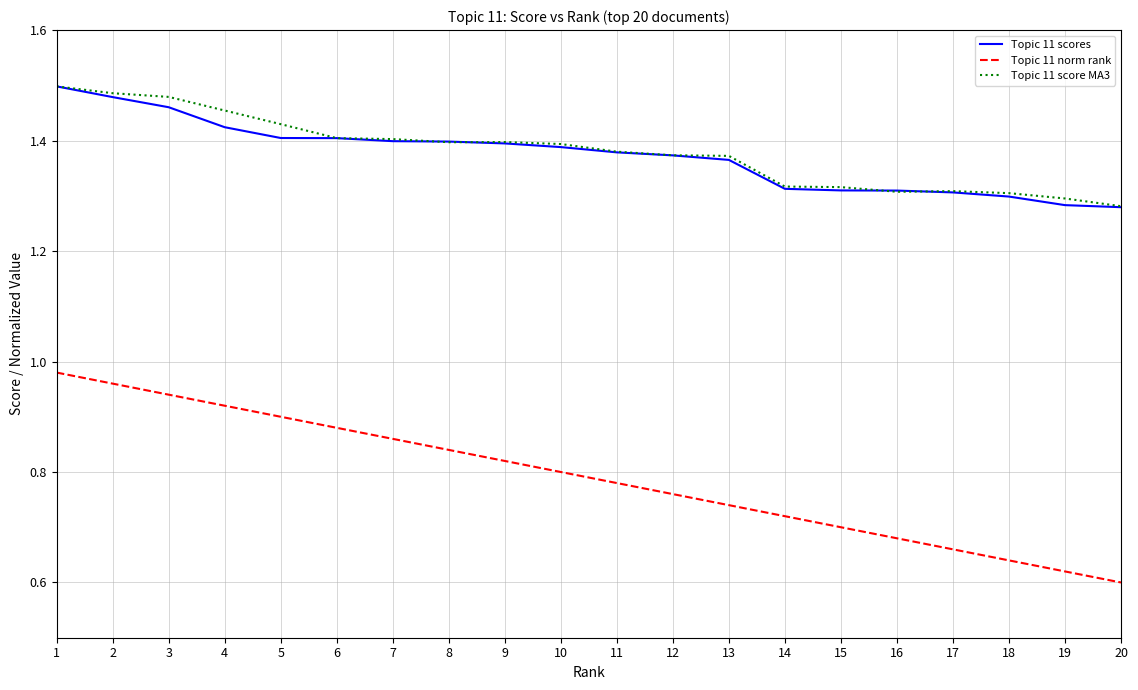

Is the value of Topic 11 score MA3 at 5 greater than the value of Topic 11 norm rank at 16?

Yes